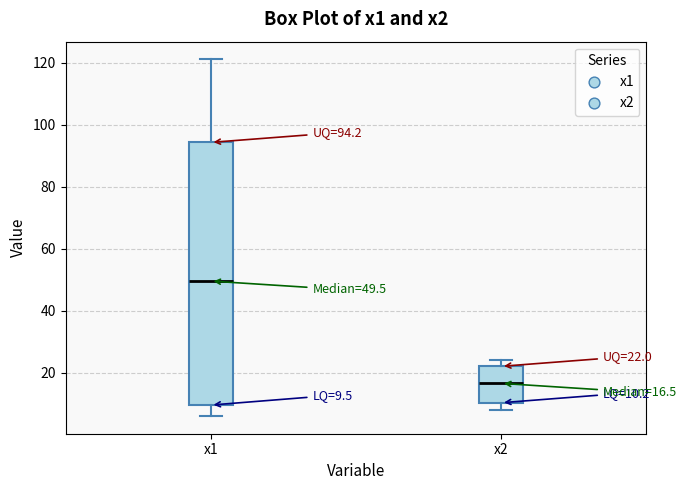

Which box's median line is the highest?

x1